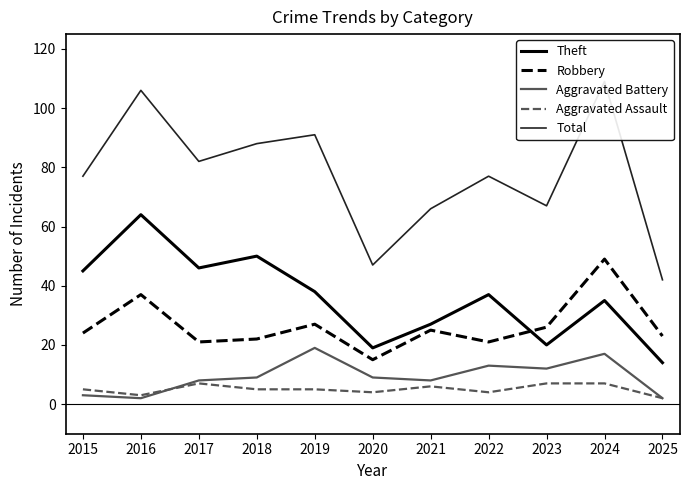

Which category has the highest value across all series?

2024